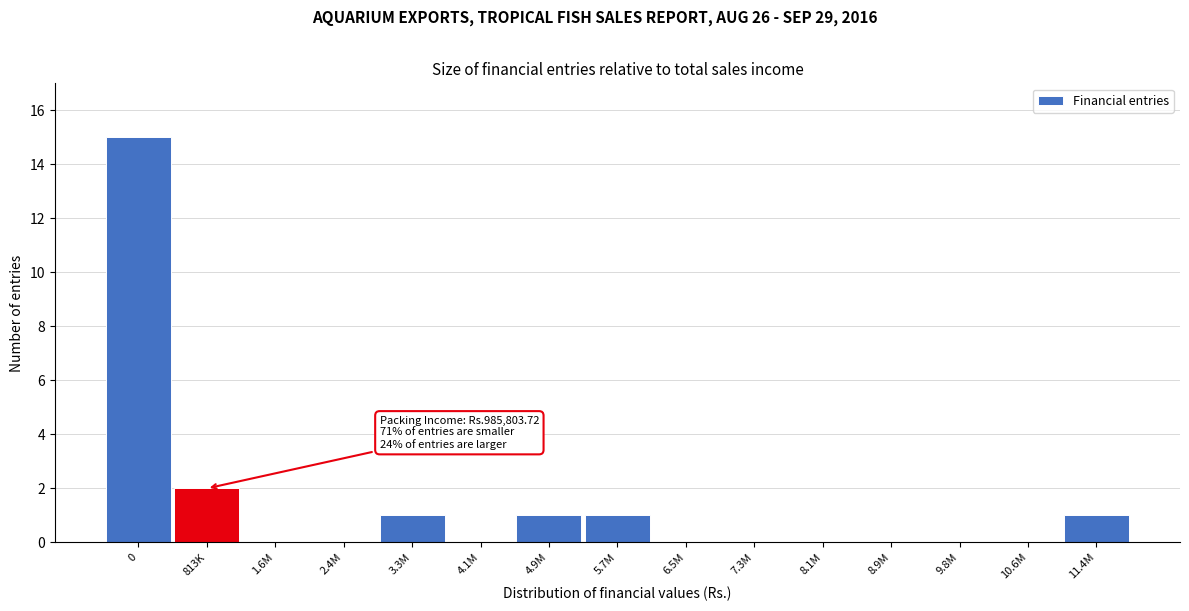

Reading left to right, transcribe all the data shown in this chart.

0=15	813K=2	1.6M=0	2.4M=0	3.3M=1	4.1M=0	4.9M=1	5.7M=1	6.5M=0	7.3M=0	8.1M=0	8.9M=0	9.8M=0	10.6M=0	11.4M=1